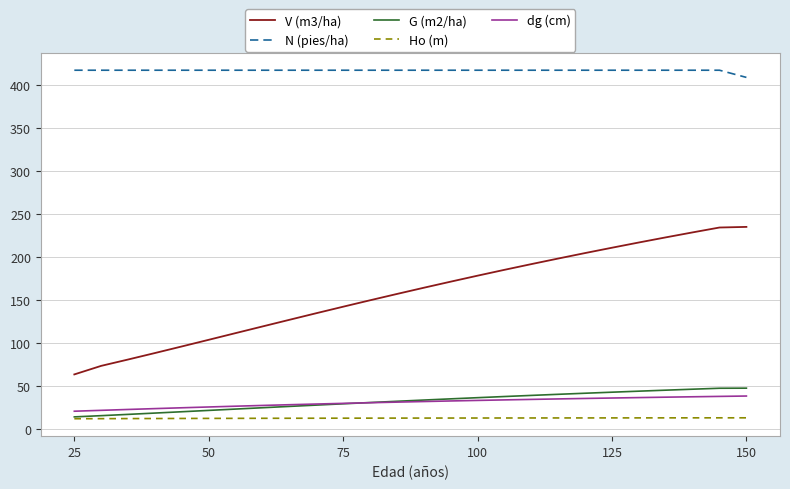

True or false: Ho (m) and N (pies/ha) cross at least once.

False